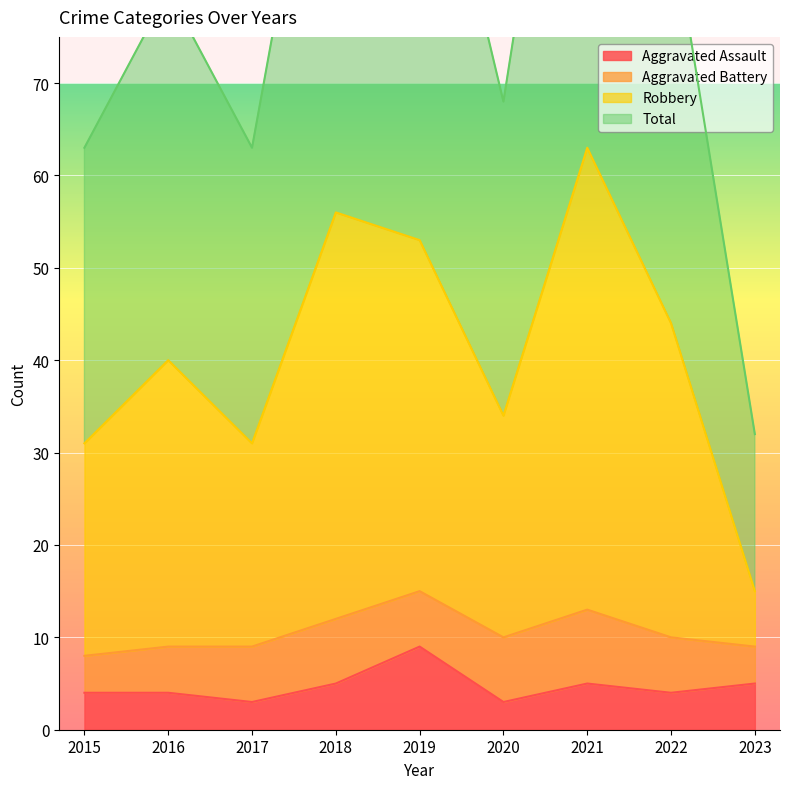

At which label does Aggravated Assault reach its peak?

2019